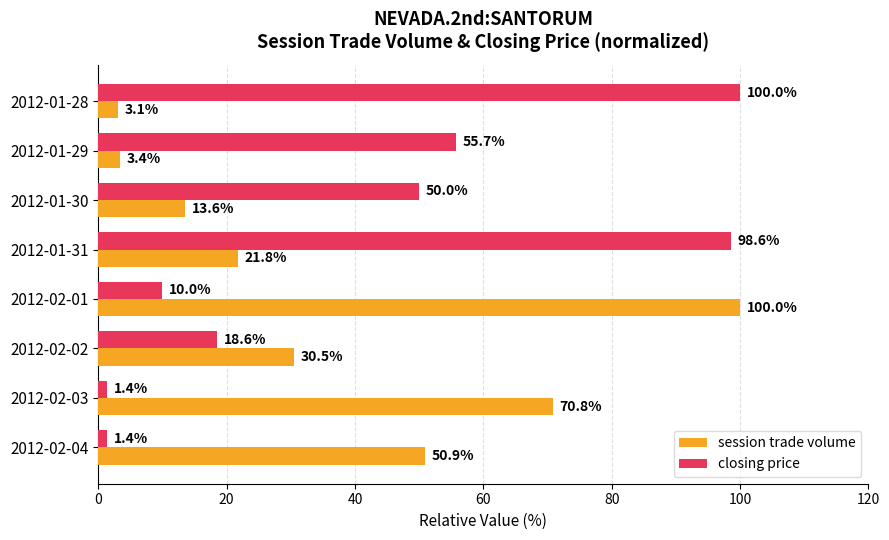

What is the difference between the highest and lowest values at 2012-01-31?

76.8